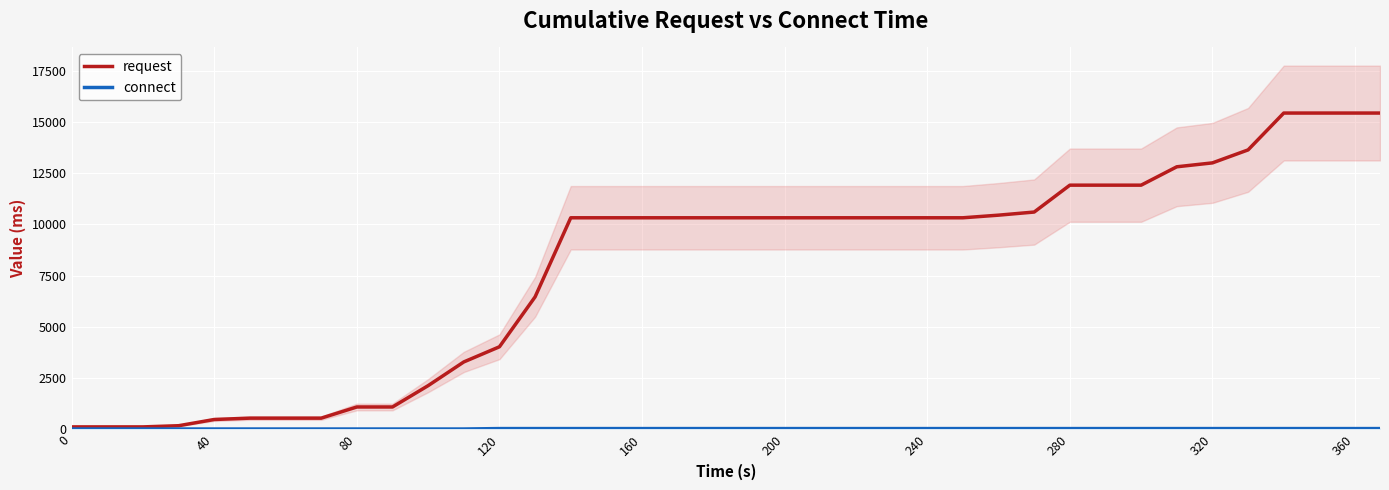

True or false: connect has a value of 14.5 at 0.

True